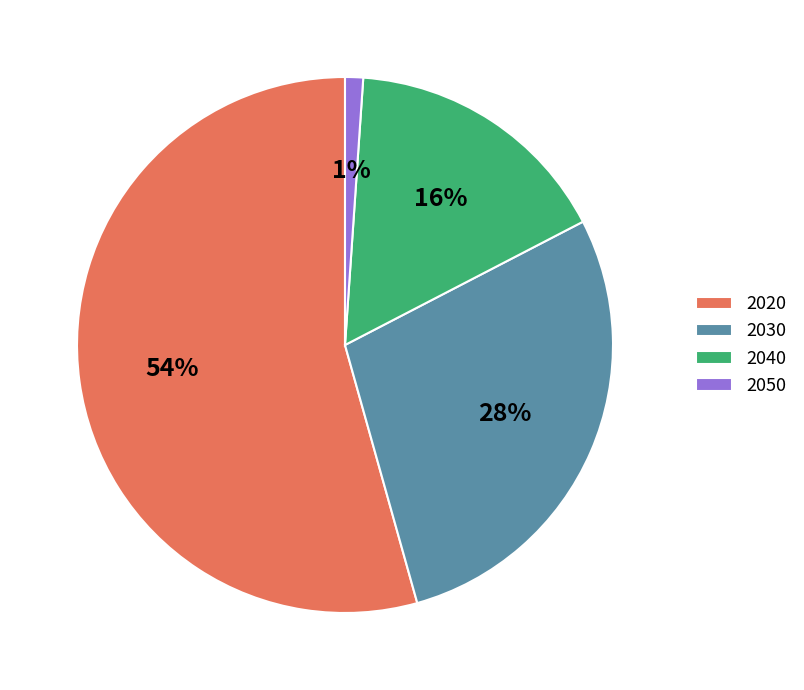

To the nearest percent, what is the difference between the 2020 and 2030 slice percentages?

26%